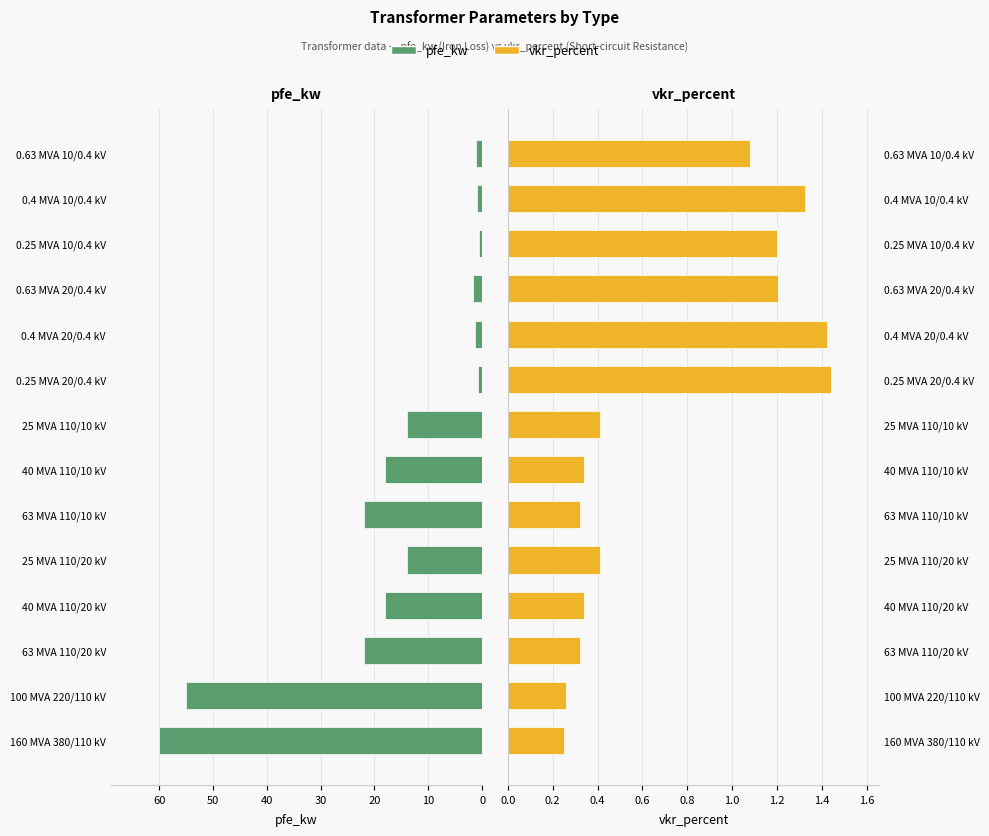

The pfe_kw series shows 60.0 at 160 MVA 380/110 kV. True or false?

True